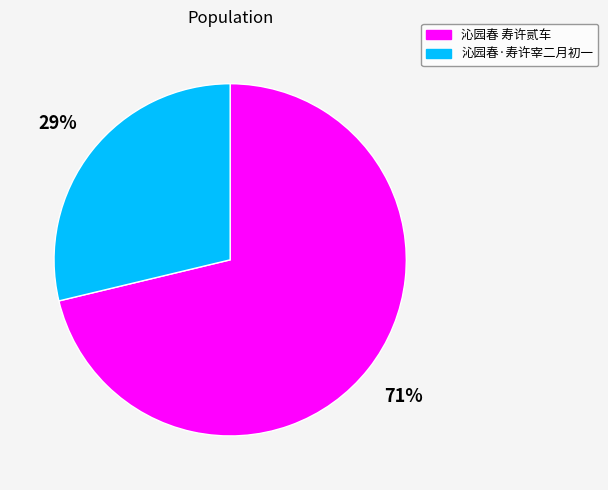

What is the smallest slice in the pie chart?

沁园春·寿许宰二月初一